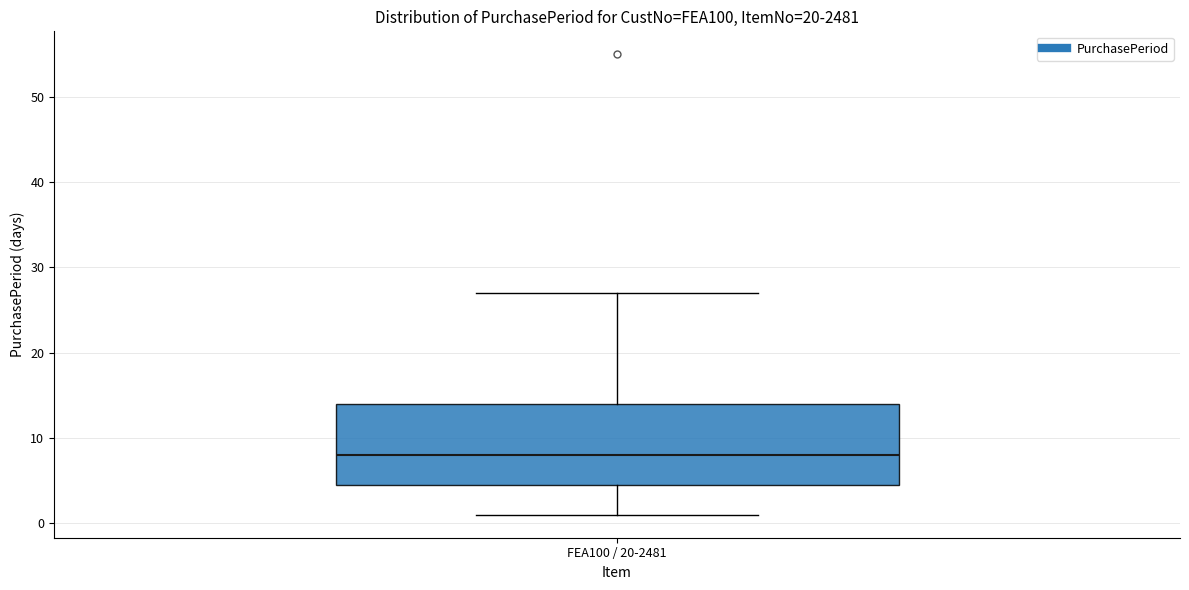

Read this box plot against the y-axis: the position of the median line, the range covered by the box, and the ends of both whiskers. The values are not printed on the chart, so give them approximately, as read against the axis.

median 8, box 5 to 14, whiskers 1 to 27